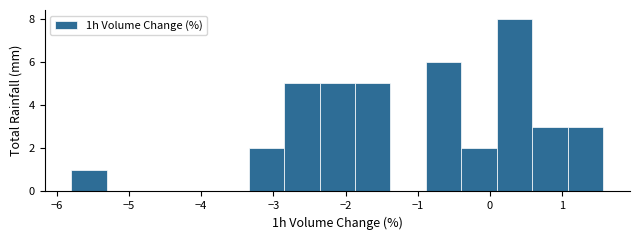

Reading left to right, list every bar in this chart as the range it spans on the x-axis followed by its height. Neither the bar edges nor the heights are printed on the chart, so give them approximately, as read against the axes.

-5.8 to -5.3: 1
-5.3 to -4.8: 0
-4.8 to -4.3: 0
-4.3 to -3.8: 0
-3.8 to -3.3: 0
-3.3 to -2.9: 2
-2.9 to -2.4: 5
-2.4 to -1.9: 5
-1.9 to -1.4: 5
-1.4 to -0.9: 0
-0.9 to -0.4: 6
-0.4 to 0.1: 2
0.1 to 0.6: 8
0.6 to 1.1: 3
1.1 to 1.6: 3